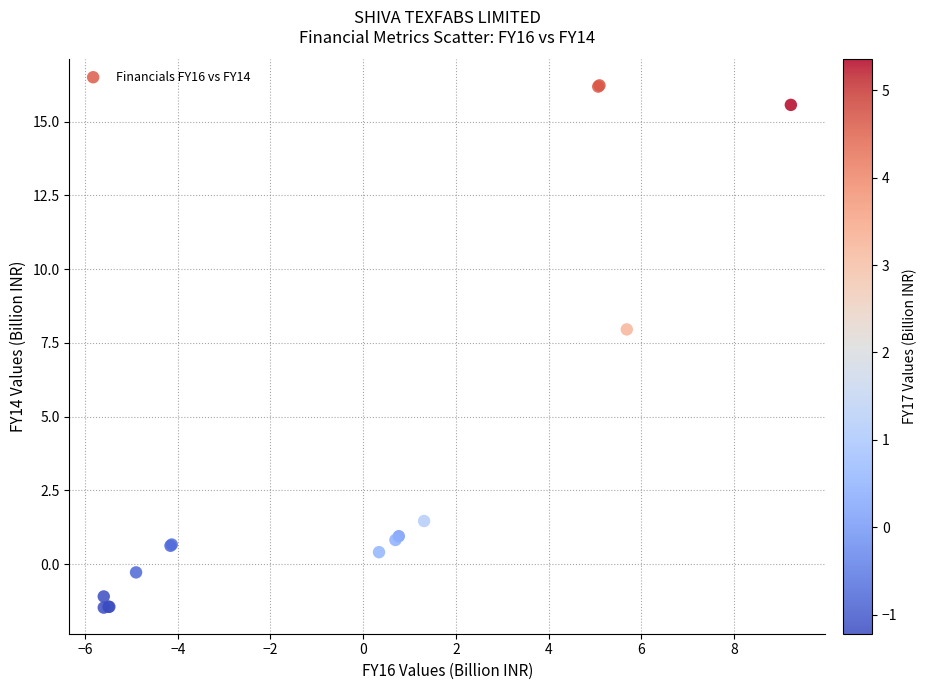

What Y value in the scatter plot is closest to 7?

8.0